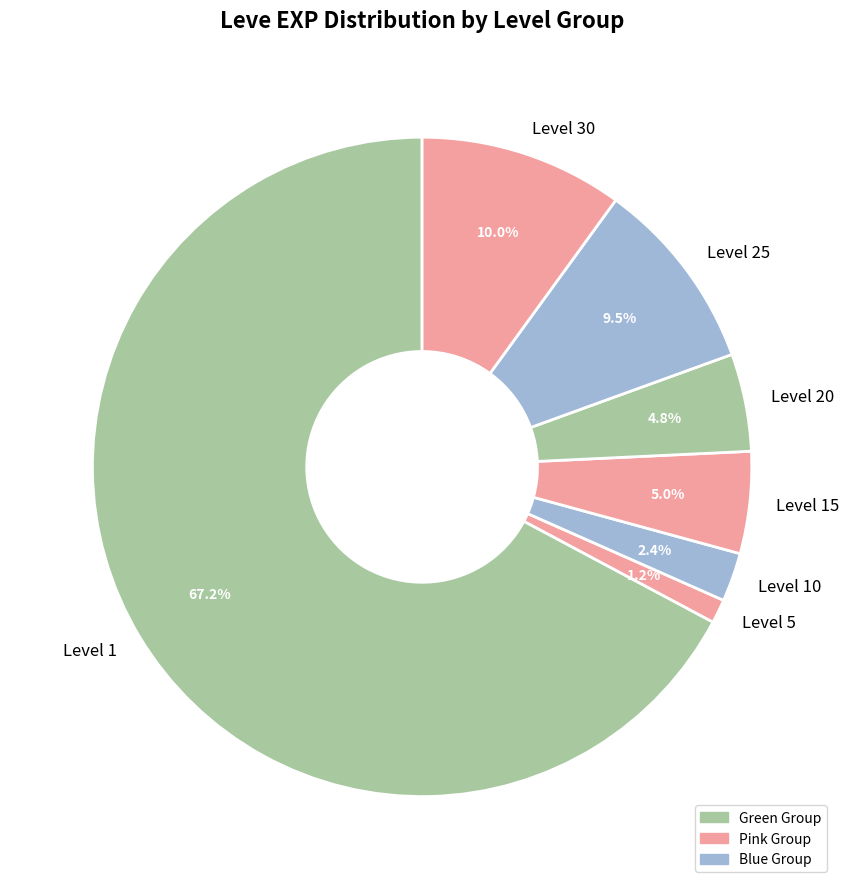

Is there a majority slice in this chart?

Yes